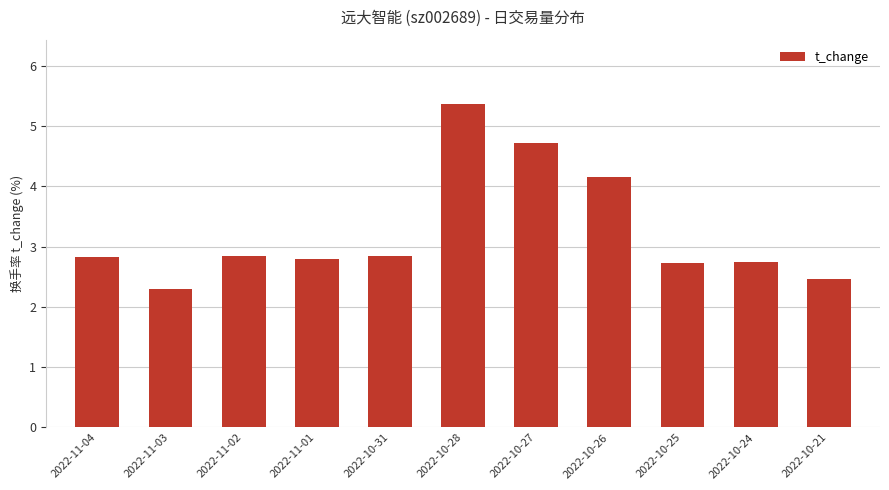

What is the sum of all values?

35.8